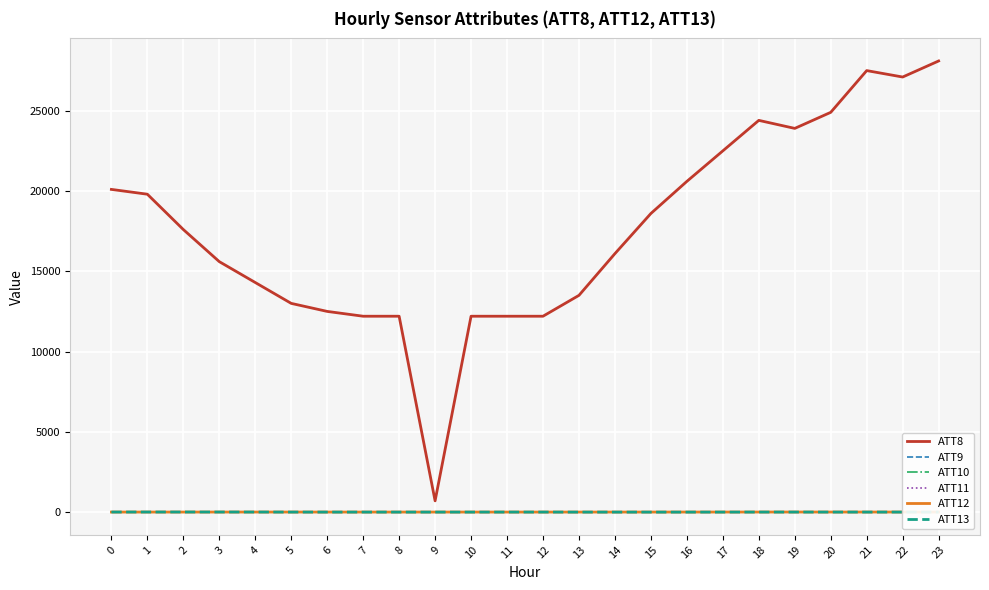

True or false: ATT9 and ATT8 intersect in this chart.

False